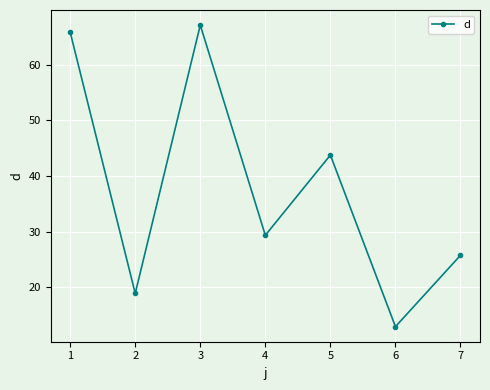

Where is the data nearest to the value 40?

5